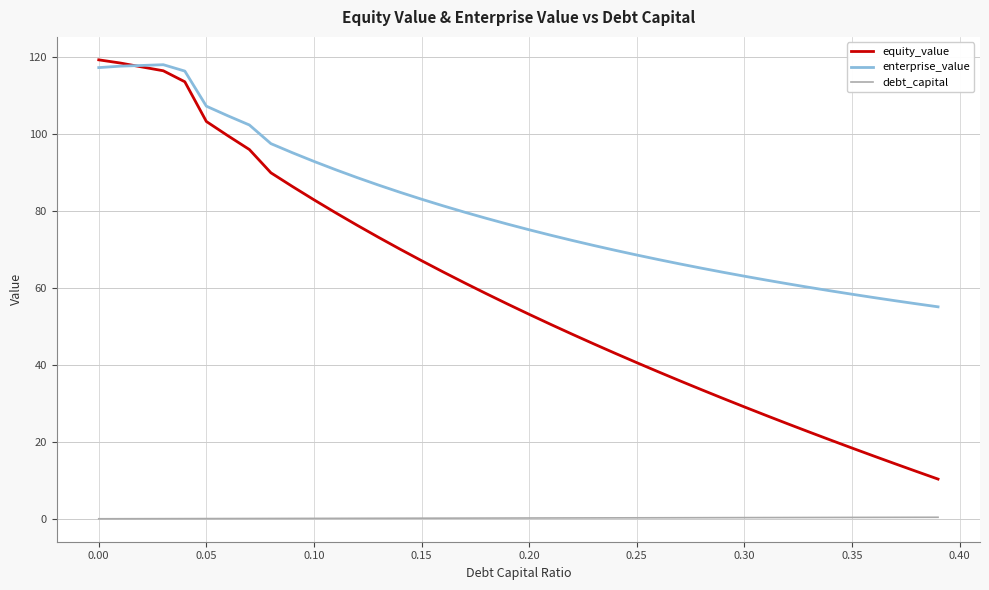

True or false: debt_capital and equity_value intersect in this chart.

False